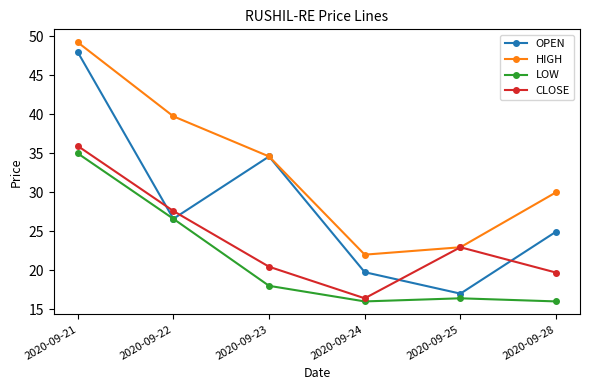

What is the minimum value shown in the chart?

16.0